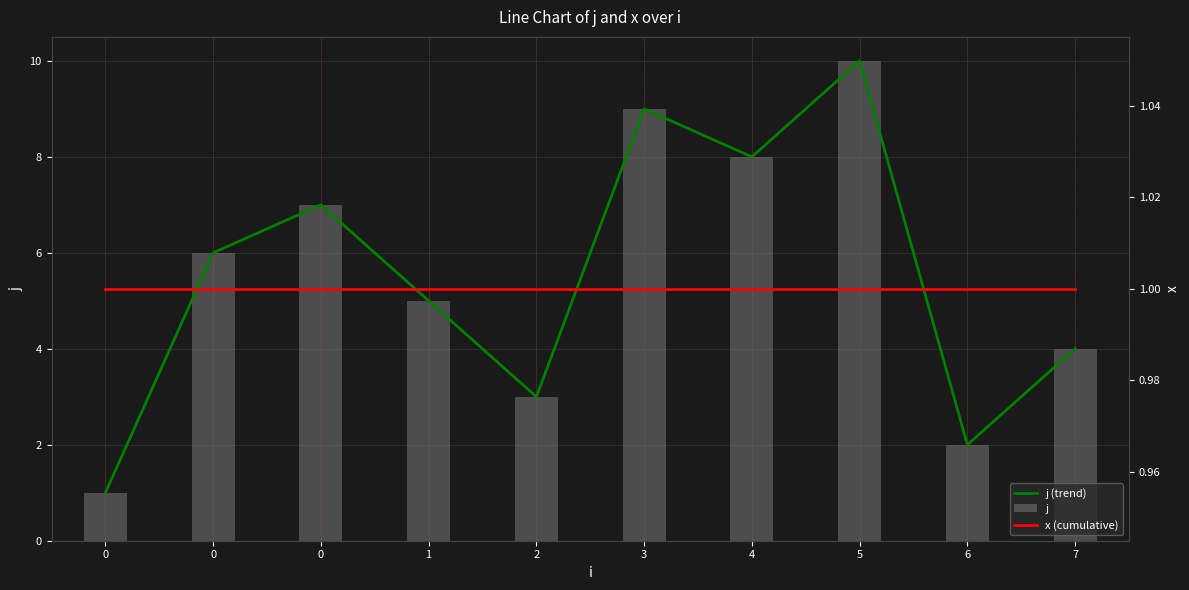

Count the number of data series in this chart.

3